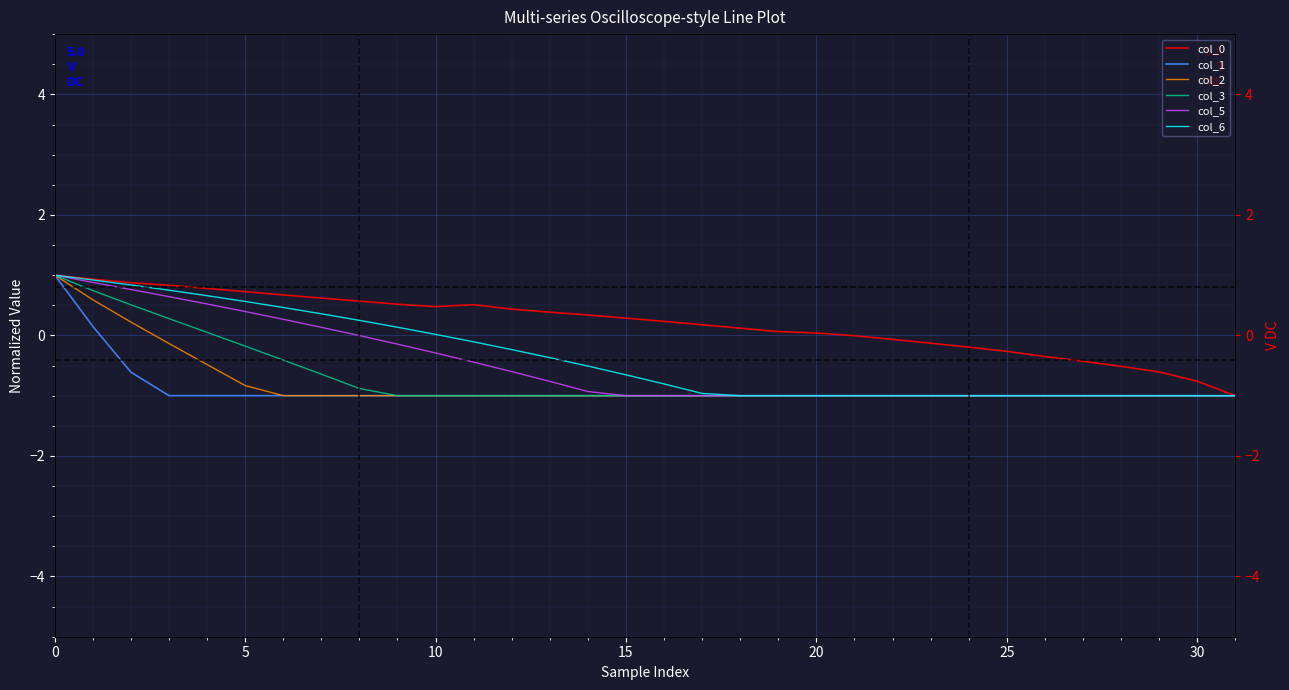

List the series in order of their peak value, lowest first.

col_0, col_1, col_2, col_3, col_5, col_6